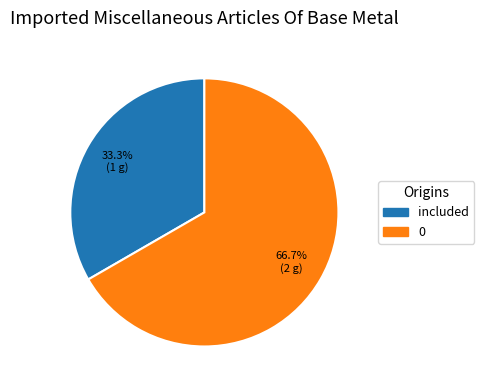

What percentage do included and 0 together represent?

100.0%